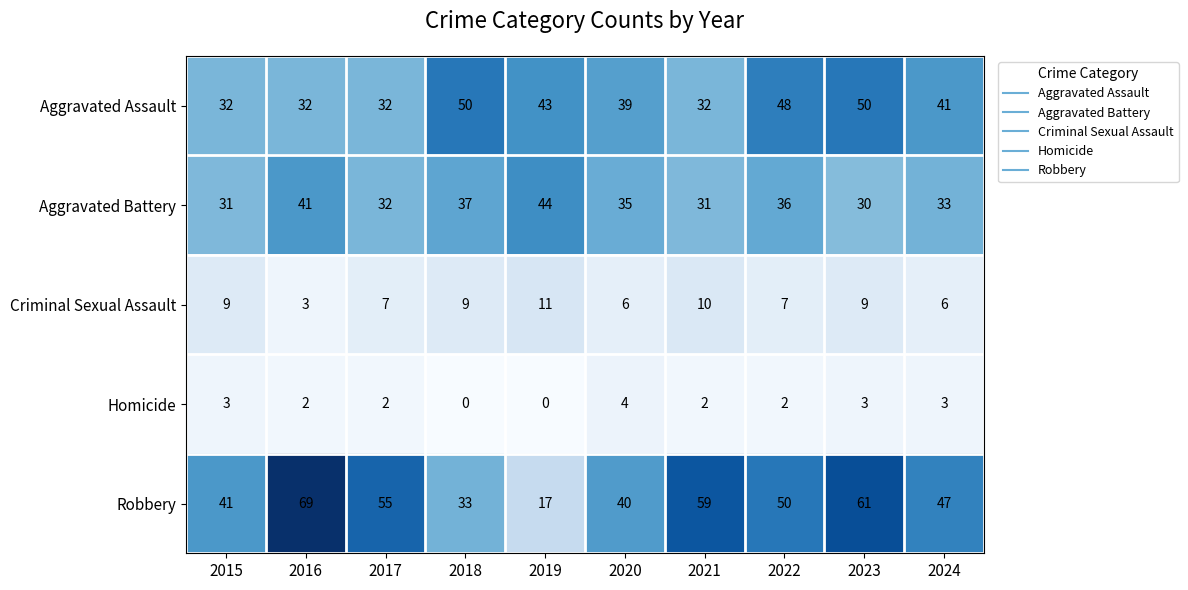

Which series has the largest range (max minus min)?

Robbery